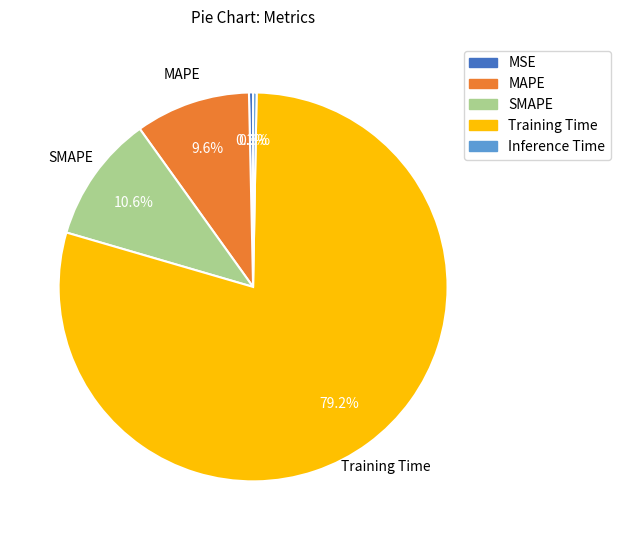

To the nearest percent, what is the combined percentage of MSE and Training Time?

80%